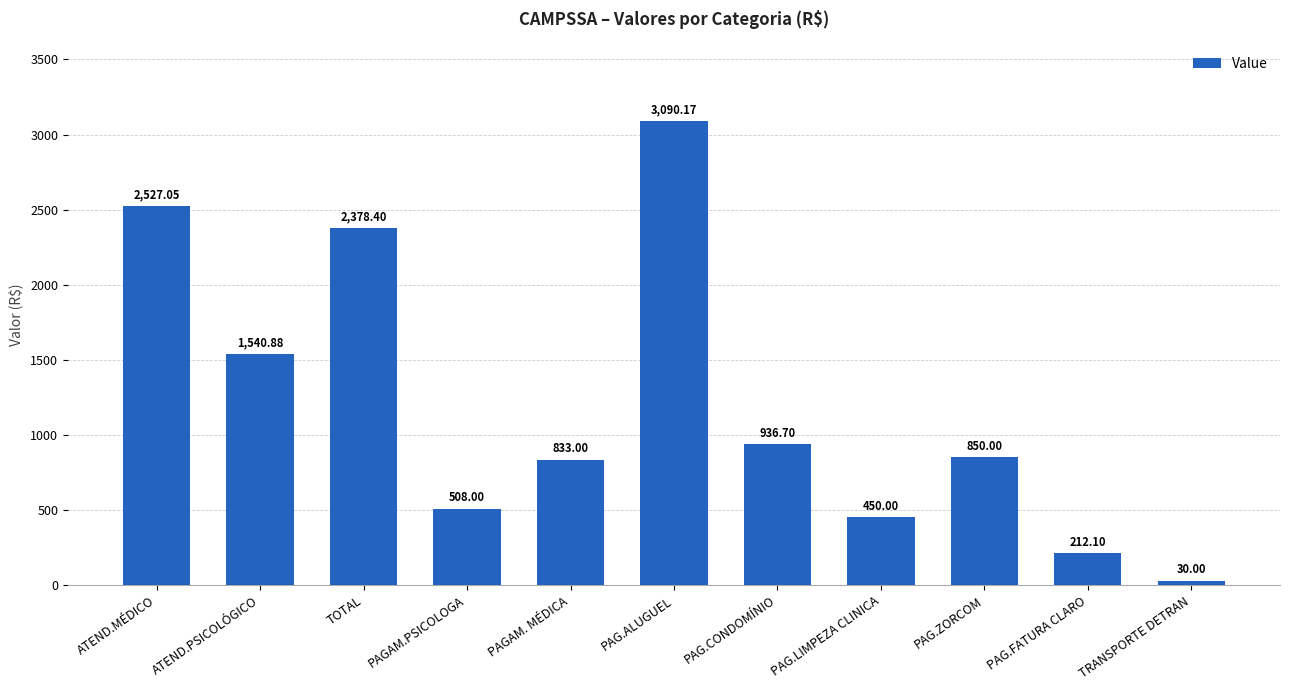

List the labels in order of value, smallest first.

TRANSPORTE DETRAN, PAG.FATURA CLARO, PAG.LIMPEZA CLINICA, PAGAM.PSICOLOGA, PAGAM. MÉDICA, PAG.ZORCOM, PAG.CONDOMÍNIO, ATEND.PSICOLÓGICO, TOTAL, ATEND.MÉDICO, PAG.ALUGUEL